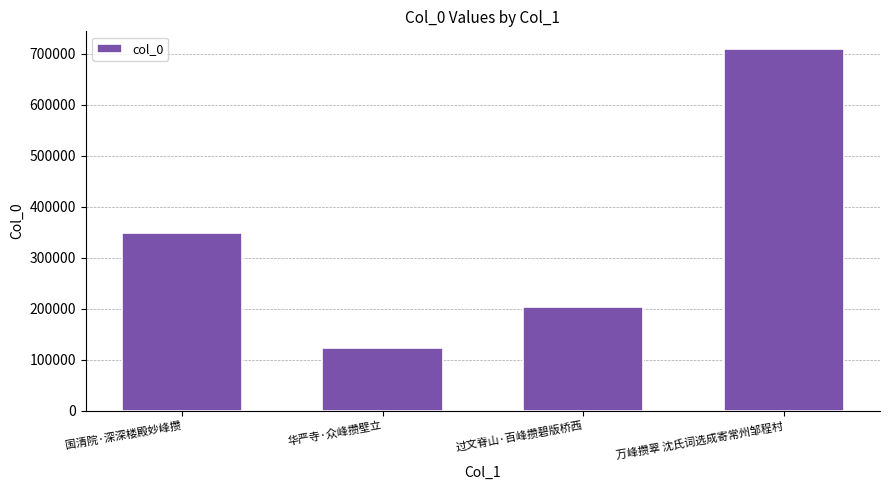

How many values are below 348536?

2